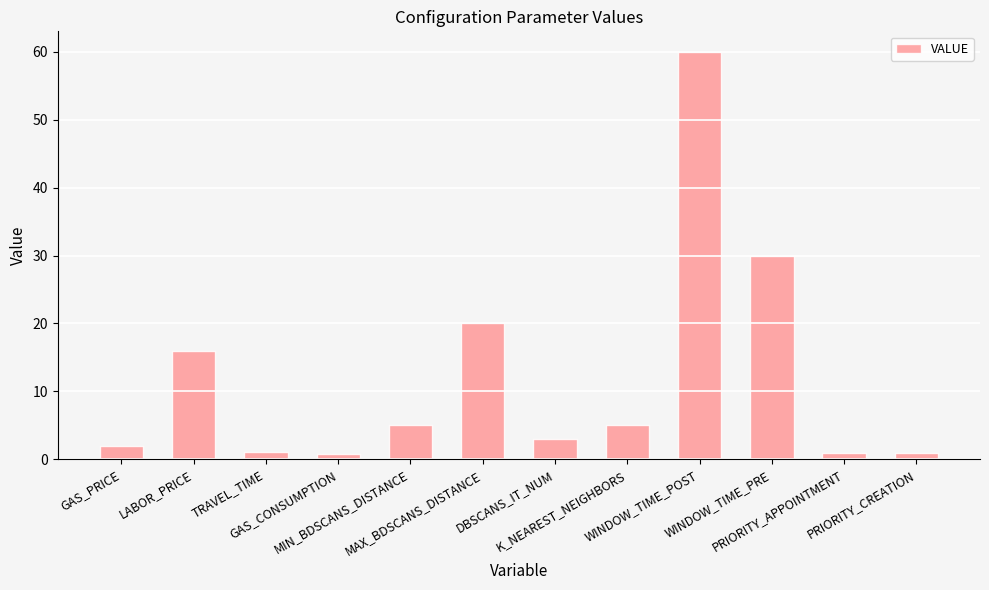

What is the change in value from DBSCANS_IT_NUM to WINDOW_TIME_PRE?

+27.0